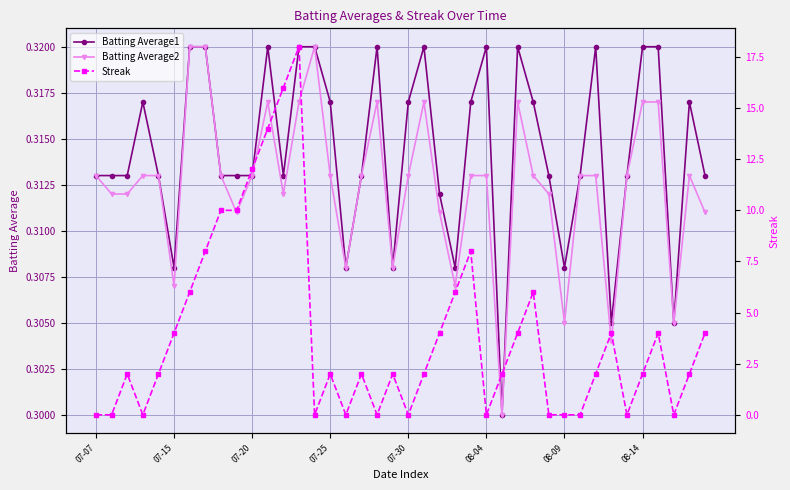

How many interior local peaks does the Batting Average2 series have?

6